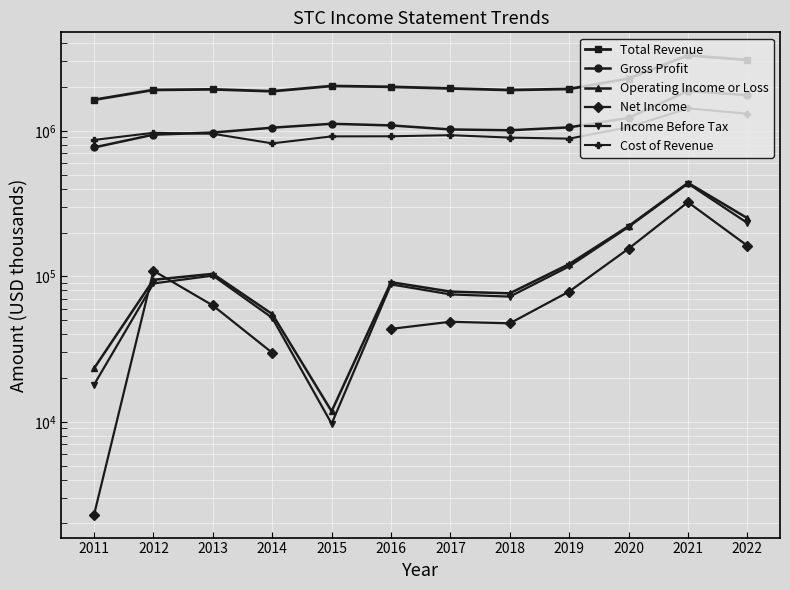

True or false: Net Income and Income Before Tax cross at least once.

True